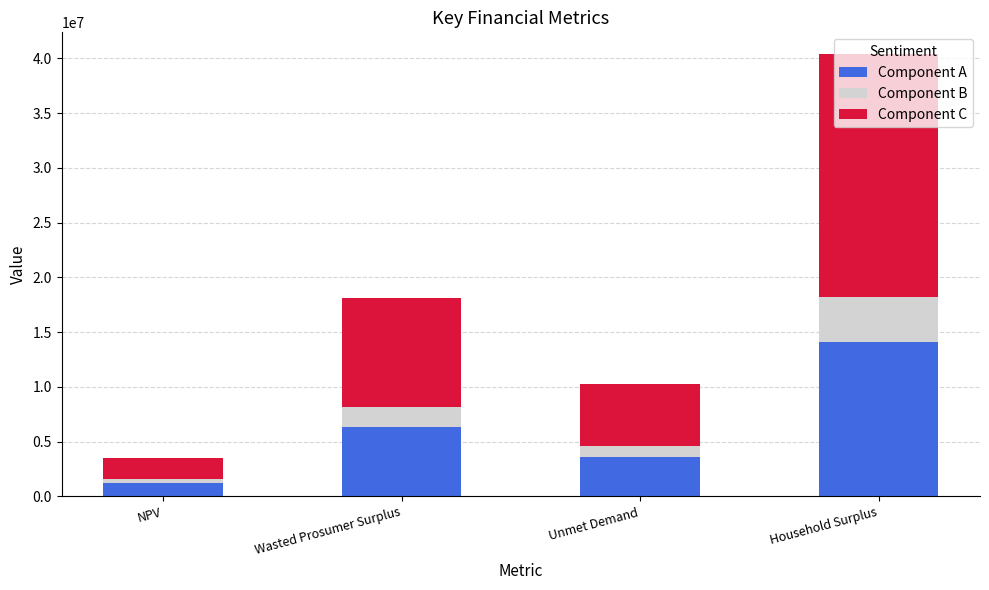

What are all the series names shown in the legend?

Component A, Component B, Component C